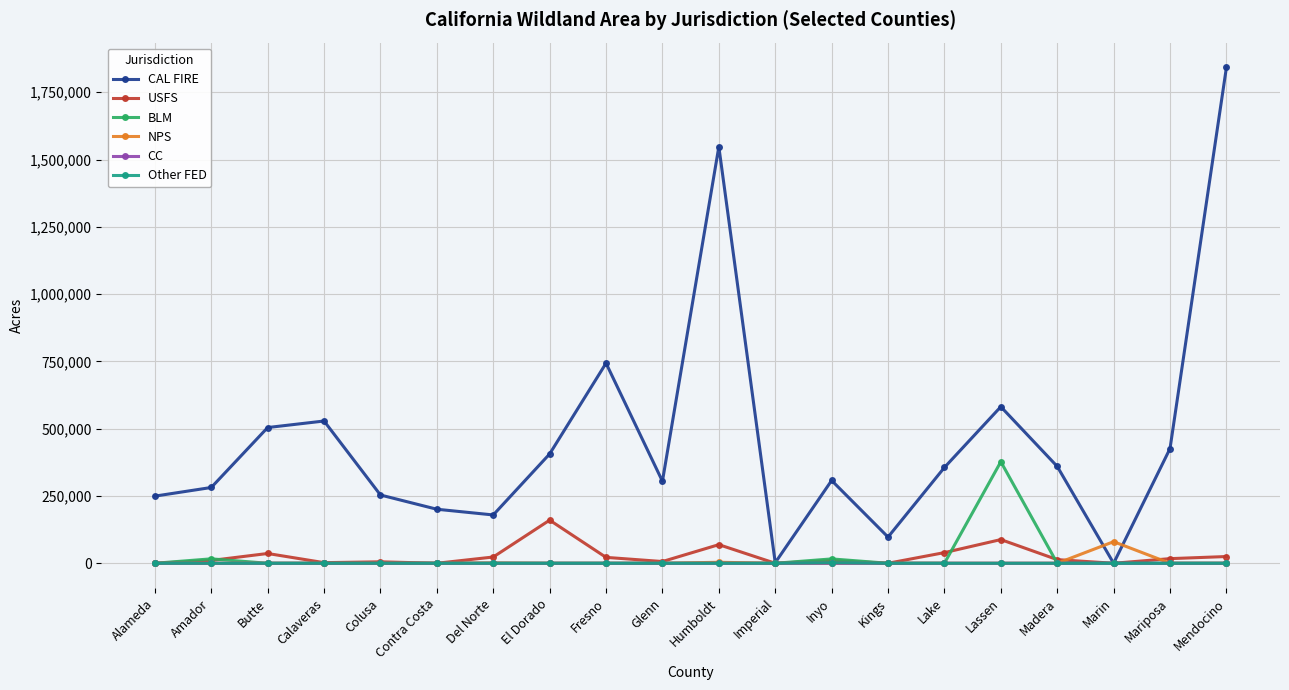

How many data points in Other FED are above 0?

6